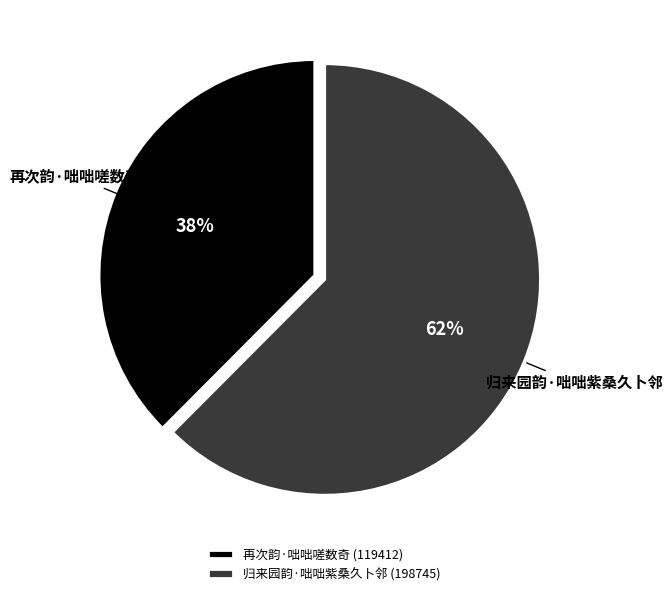

Approximately how many times larger is the value at 再次韵·咄咄嗟数奇 compared to 归来园韵·咄咄紫桑久卜邻?

0.6